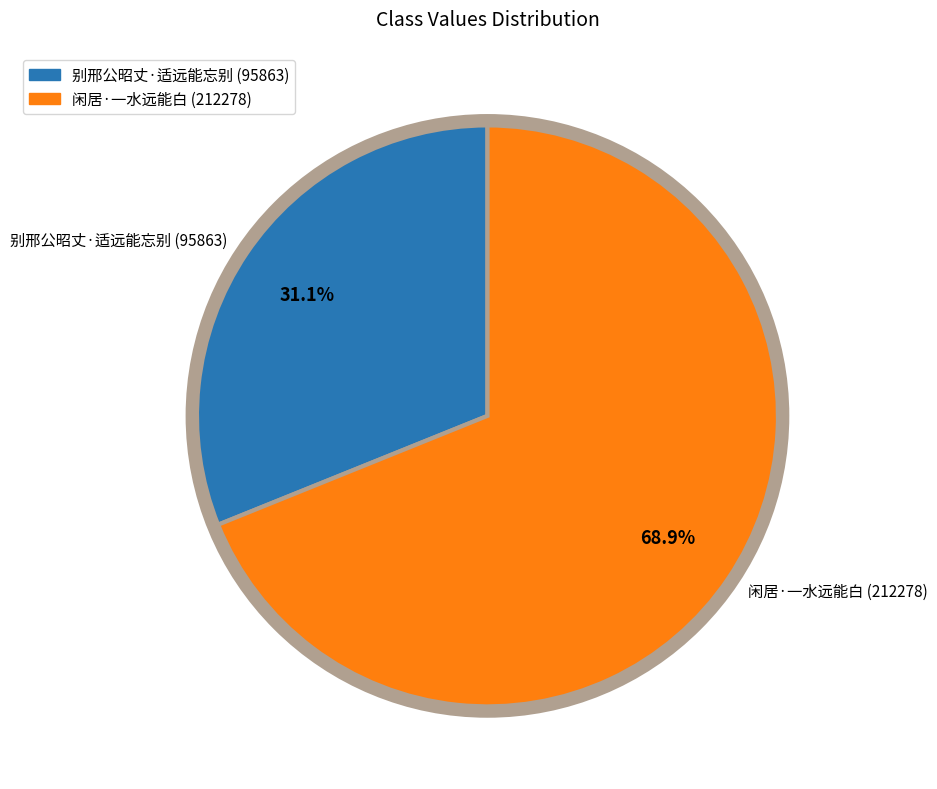

To the nearest percent, what percentage of the pie is 别邢公昭丈·适远能忘别?

31%